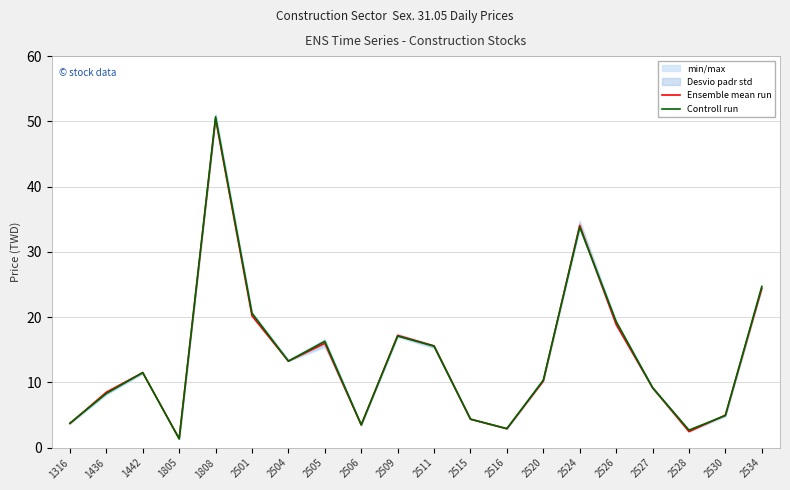

At 2527, list the series in order from smallest to largest.

Controll run, Ensemble mean run